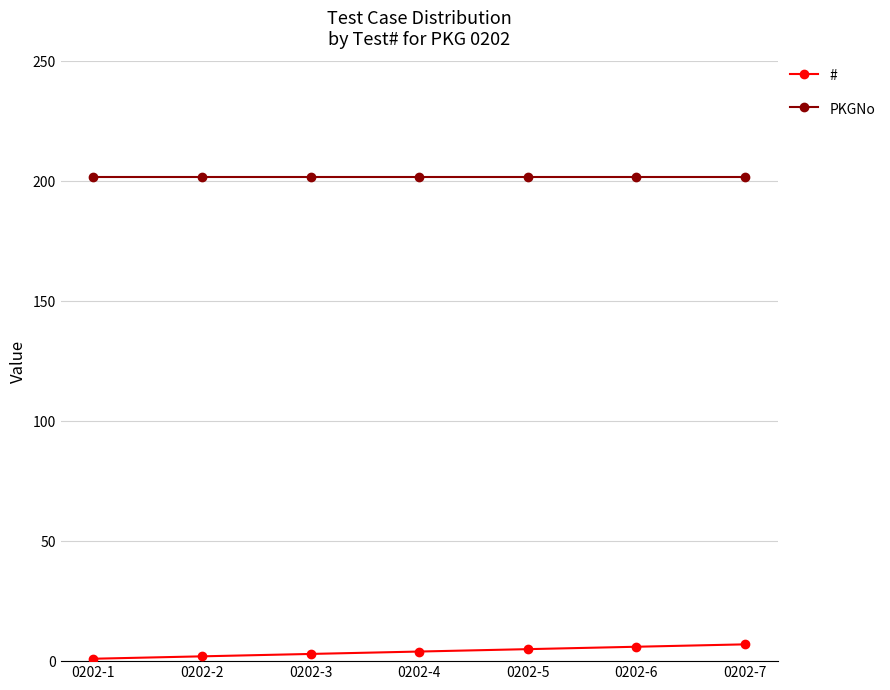

The value of PKGNo at 0202-1 is 202. True or false?

True